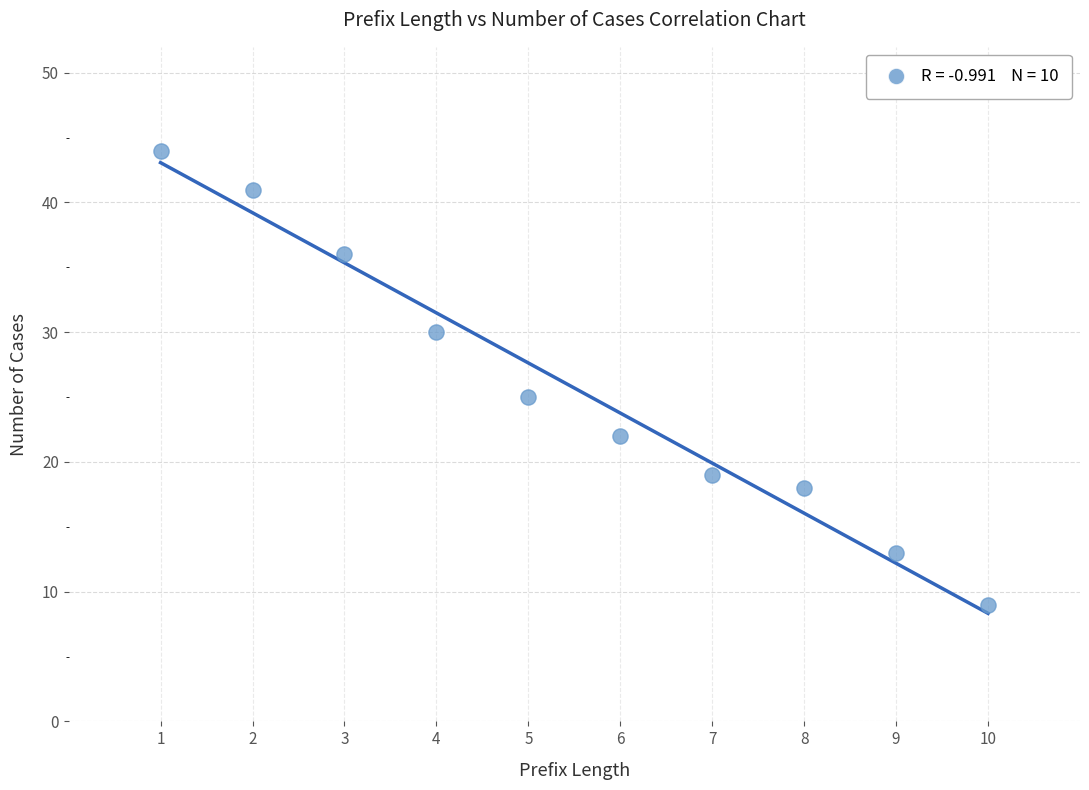

What is the average X value?

6